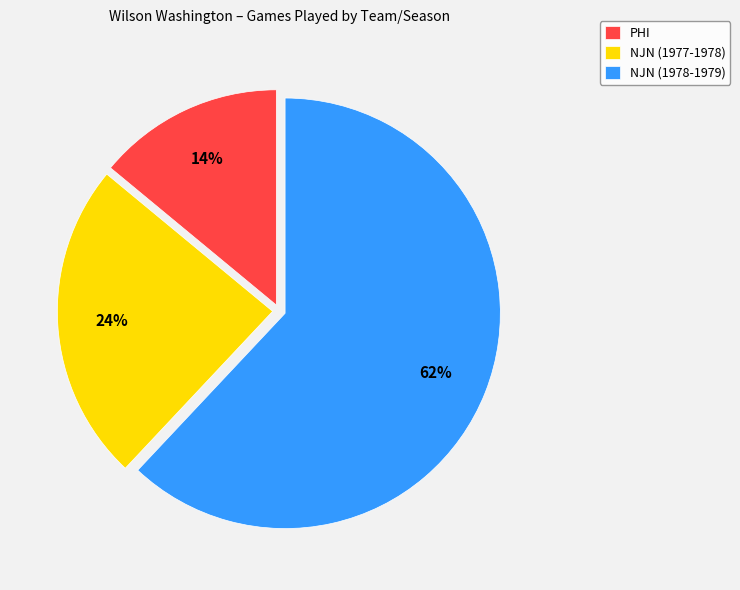

Is it true that NJN (1978-1979) is 49% of the pie?

False